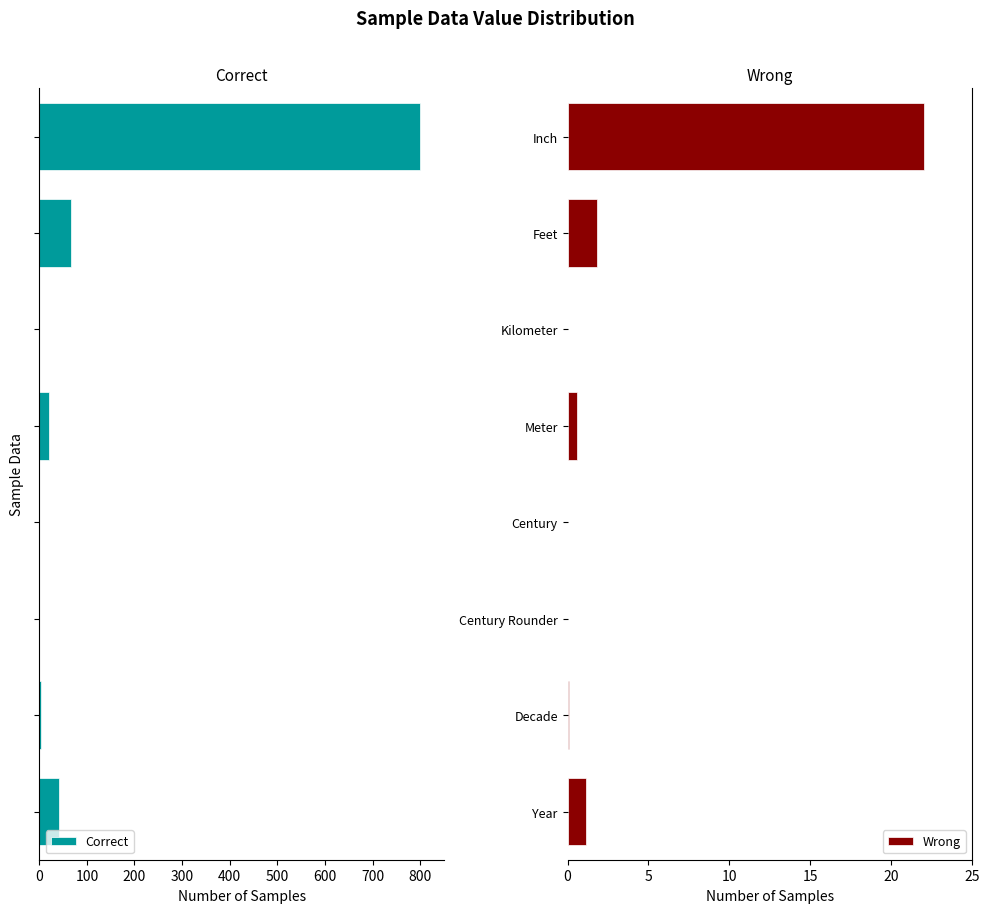

At how many categories does at least one series exceed -230?

8